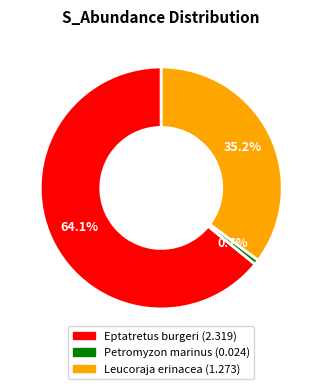

Does Eptatretus burgeri account for over 50% of the chart?

Yes